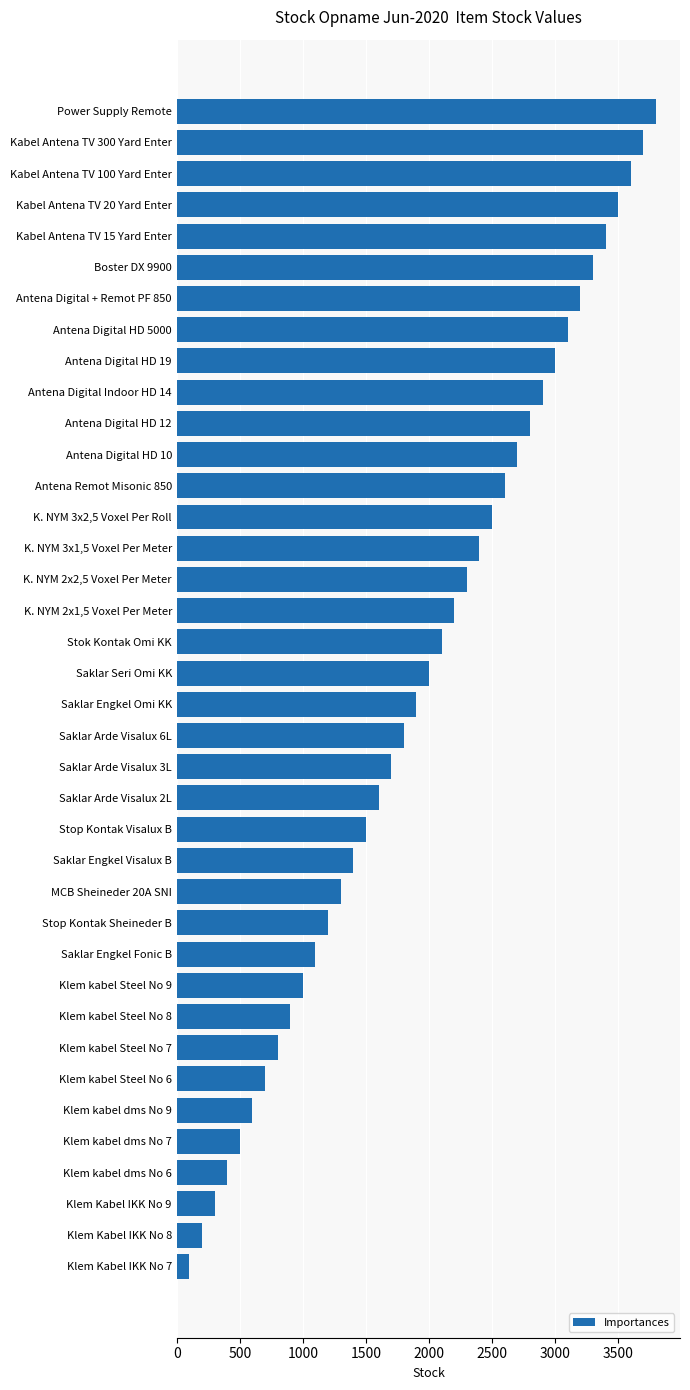

List the labels in order of value, largest first.

Power Supply Remote, Kabel Antena TV 300 Yard Enter, Kabel Antena TV 100 Yard Enter, Kabel Antena TV 20 Yard Enter, Kabel Antena TV 15 Yard Enter, Boster DX 9900, Antena Digital + Remot PF 850, Antena Digital HD 5000, Antena Digital HD 19, Antena Digital Indoor HD 14, Antena Digital HD 12, Antena Digital HD 10, Antena Remot Misonic 850, K. NYM 3x2,5 Voxel Per Roll, K. NYM 3x1,5 Voxel Per Meter, K. NYM 2x2,5 Voxel Per Meter, K. NYM 2x1,5 Voxel Per Meter, Stok Kontak Omi KK, Saklar Seri Omi KK, Saklar Engkel Omi KK, Saklar Arde Visalux 6L, Saklar Arde Visalux 3L, Saklar Arde Visalux 2L, Stop Kontak Visalux B, Saklar Engkel Visalux B, MCB Sheineder 20A SNI, Stop Kontak Sheineder B, Saklar Engkel Fonic B, Klem kabel Steel No 9, Klem kabel Steel No 8, Klem kabel Steel No 7, Klem kabel Steel No 6, Klem kabel dms No 9, Klem kabel dms No 7, Klem kabel dms No 6, Klem Kabel IKK No 9, Klem Kabel IKK No 8, Klem Kabel IKK No 7